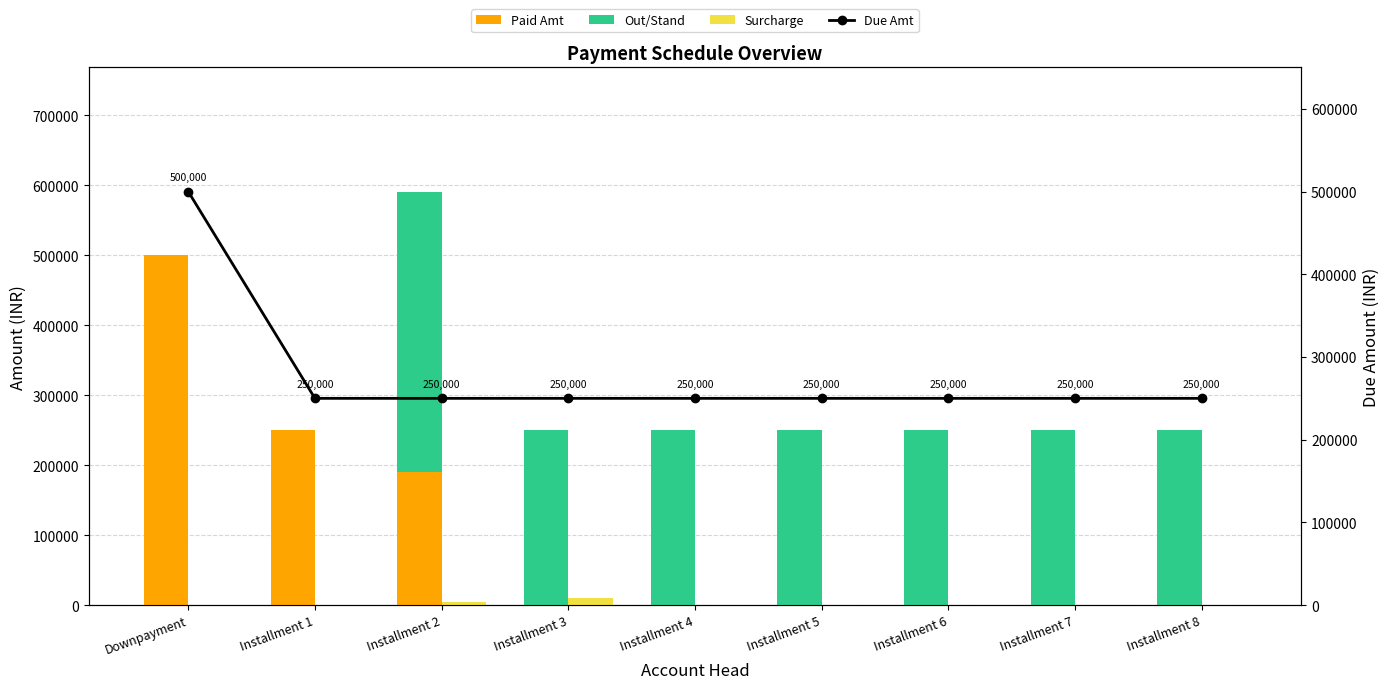

Which series has the largest total across all categories?

Due Amt